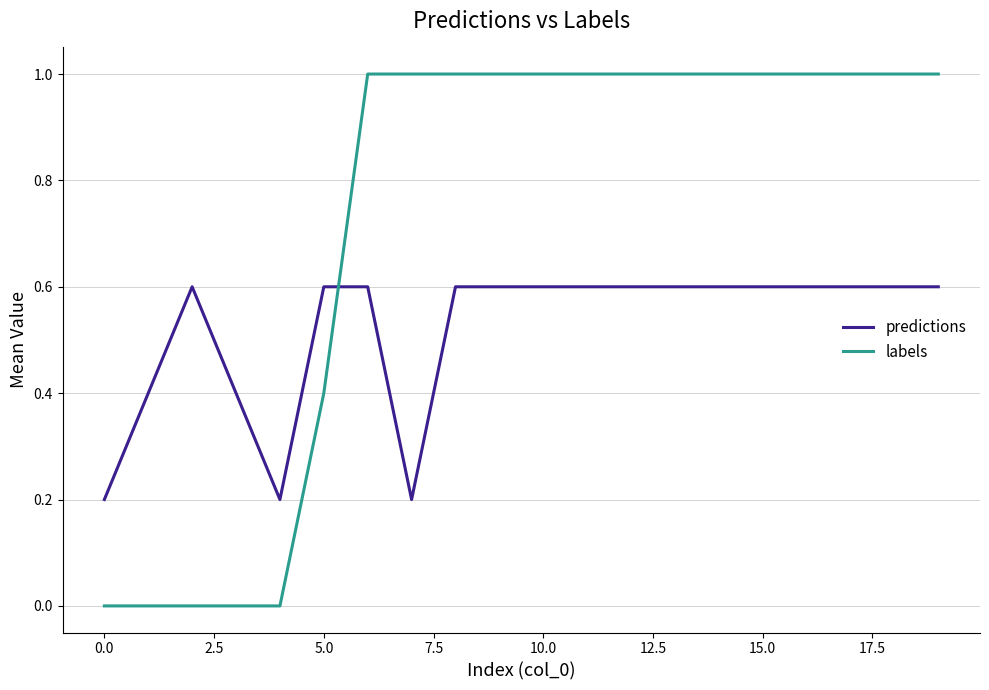

How many categories are shown in the chart?

20